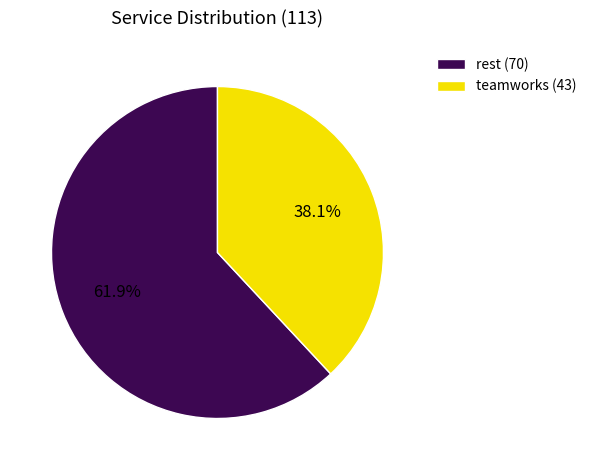

What percentage is the teamworks slice, to the nearest percent?

38%